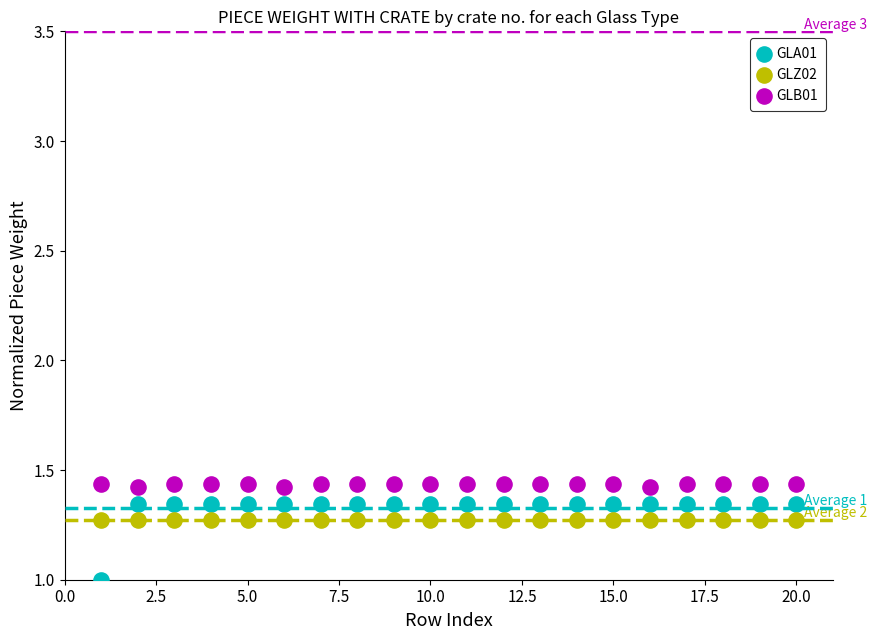

What are all the series names shown in the legend?

GLA01, GLZ02, GLB01